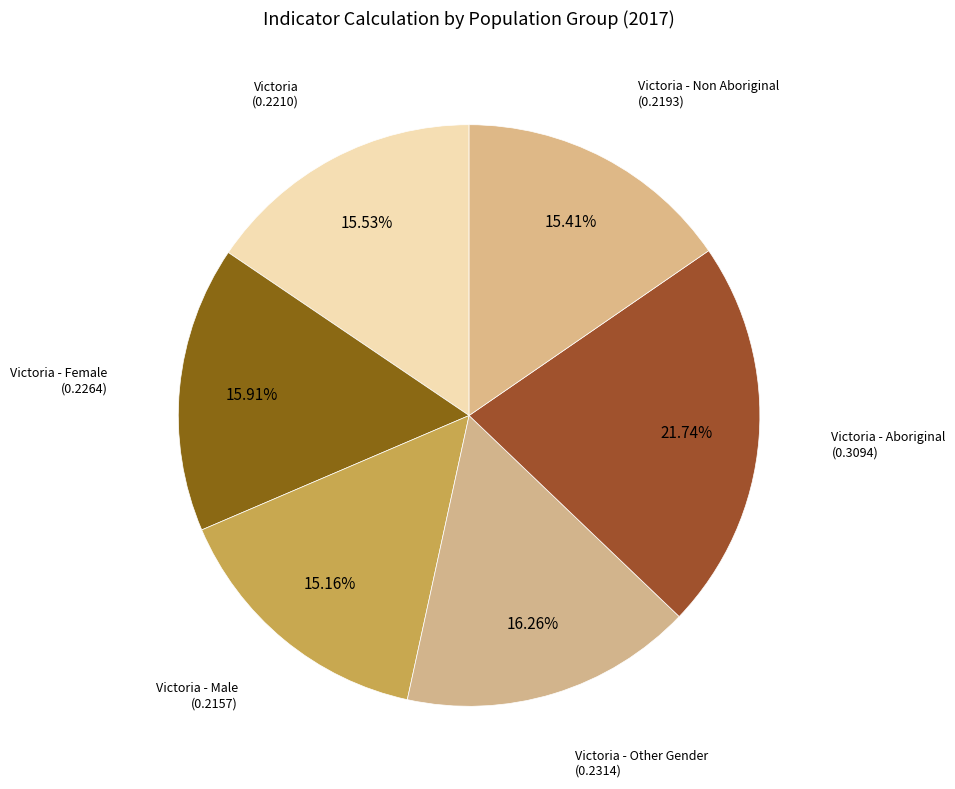

Is it true that Victoria - Non Aboriginal is 15% of the pie?

True